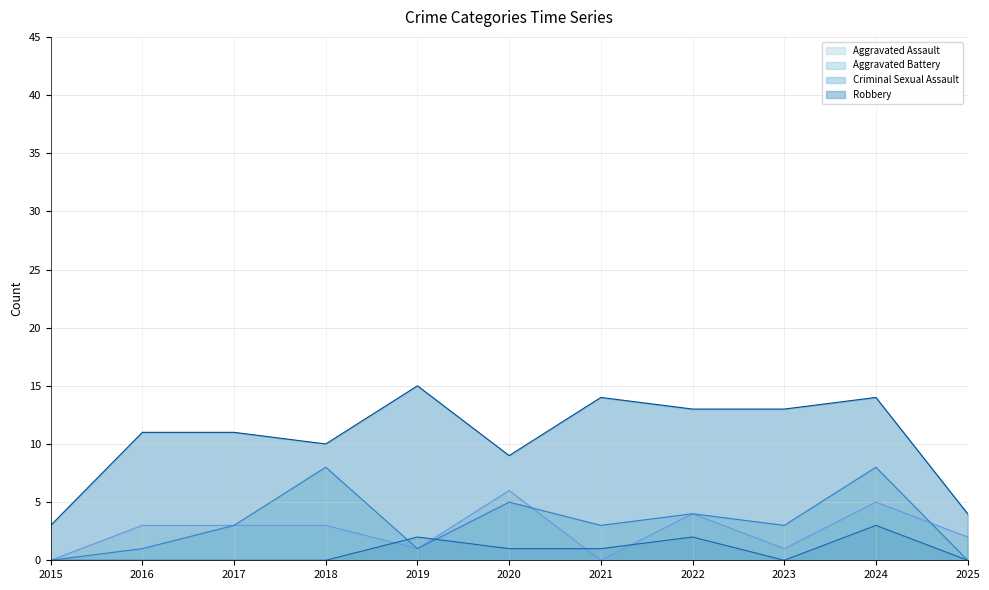

What is the average value of the Aggravated Assault series?

3